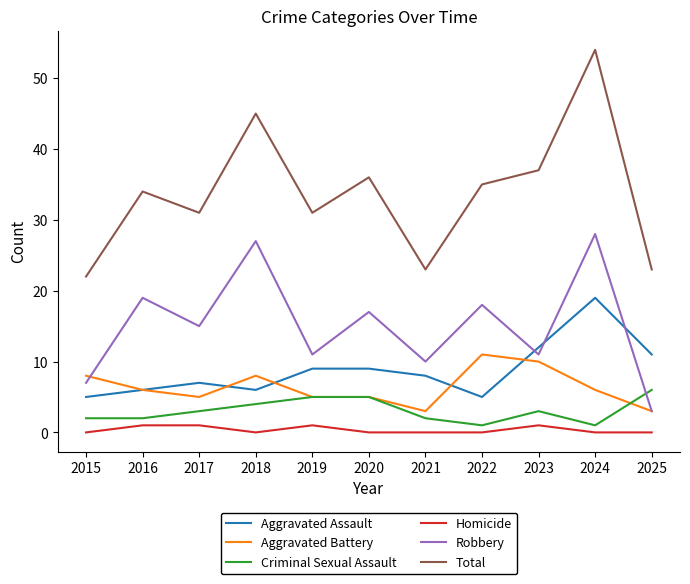

Which series changed the most between 2015 and 2021?

Aggravated Battery